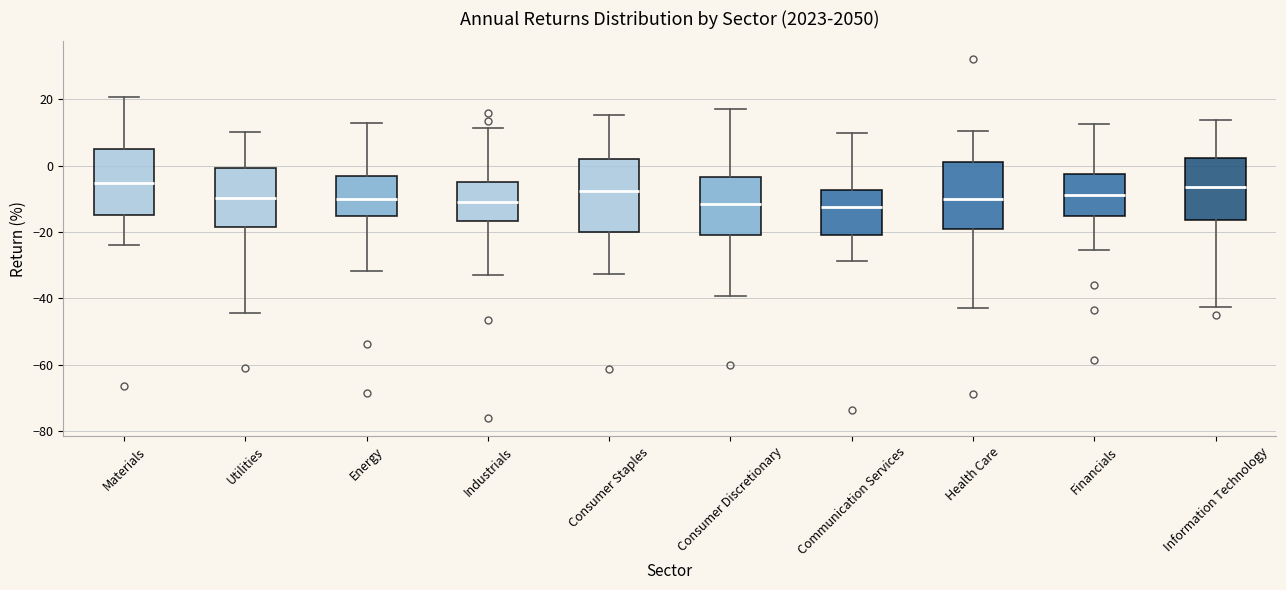

Reading left to right, read every box against the y-axis: the position of its median line, the range the box covers, and the ends of its whiskers. The values are not printed on the chart, so give them approximately, as read against the axis.

Materials: median -6, box -14 to 6, whiskers -24 to 20
Utilities: median -10, box -18 to 0, whiskers -44 to 10
Energy: median -10, box -16 to -4, whiskers -32 to 12
Industrials: median -10, box -16 to -4, whiskers -32 to 12
Consumer Staples: median -8, box -20 to 2, whiskers -32 to 16
Consumer Discretionary: median -12, box -20 to -4, whiskers -40 to 18
Communication Services: median -12, box -20 to -8, whiskers -28 to 10
Health Care: median -10, box -18 to 2, whiskers -42 to 10
Financials: median -8, box -16 to -2, whiskers -26 to 12
Information Technology: median -6, box -16 to 2, whiskers -42 to 14